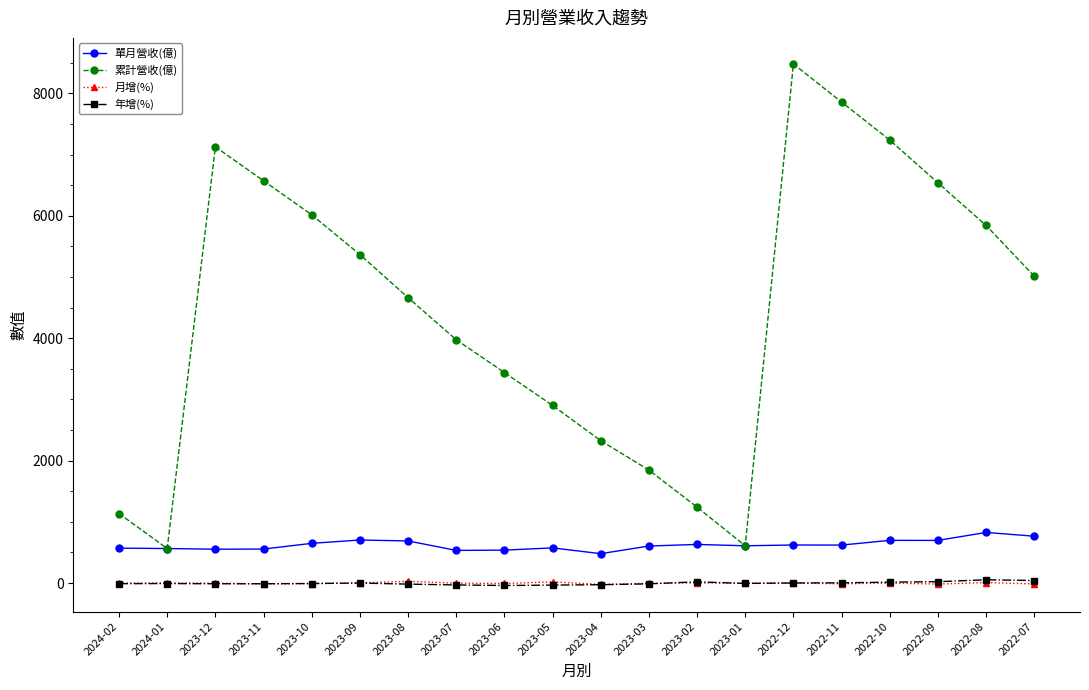

What is the label of the 15th point from the left?

2022-12